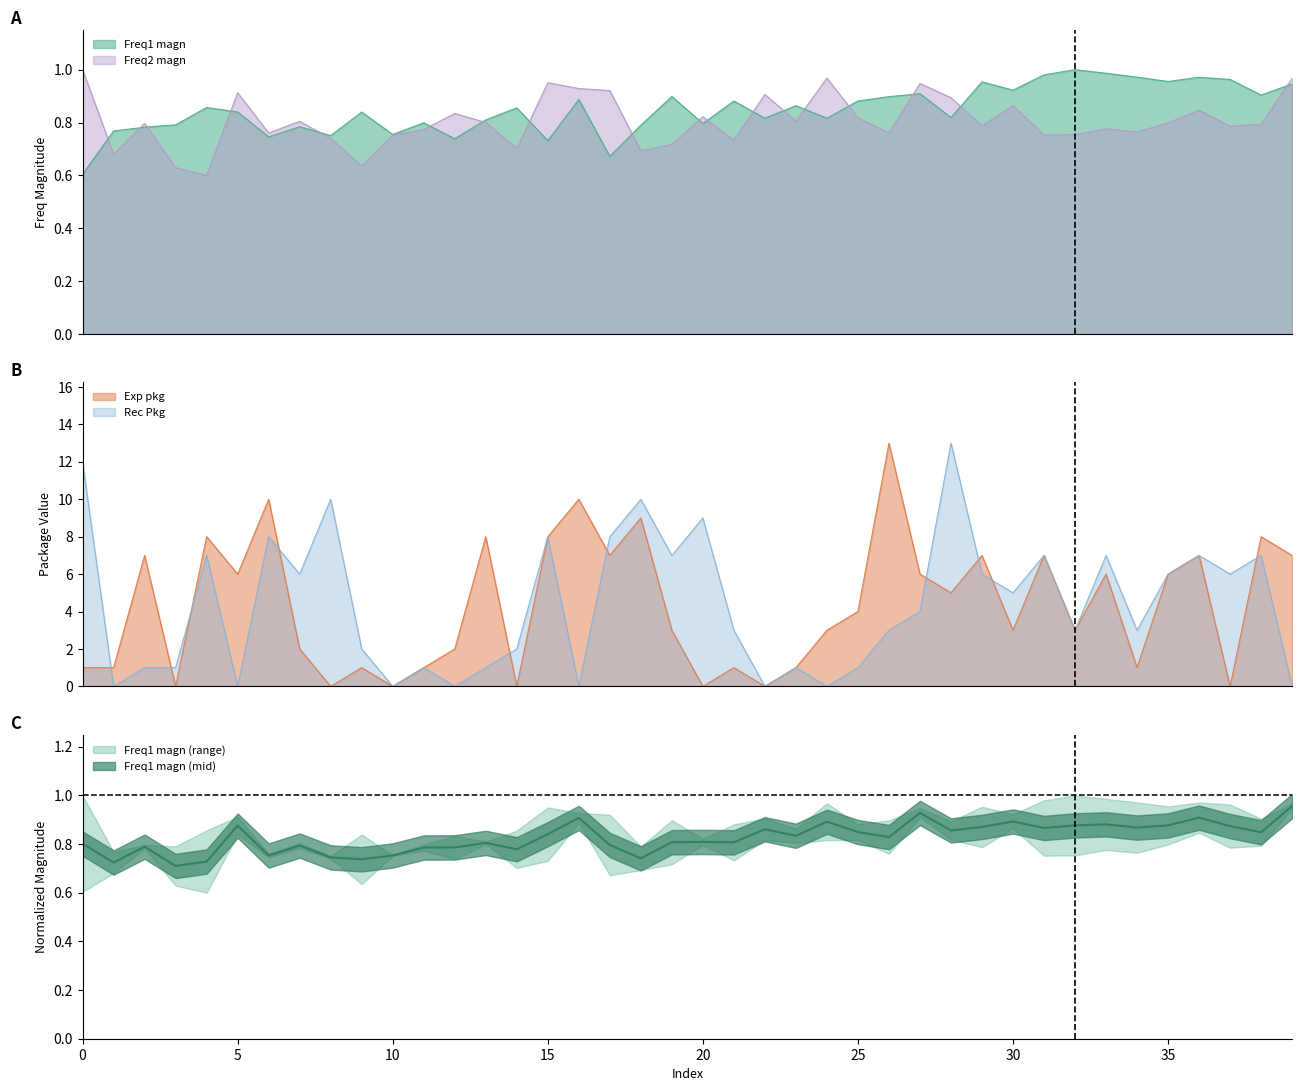

True or false: Exp pkg has a value of 8.0 at 15.

True